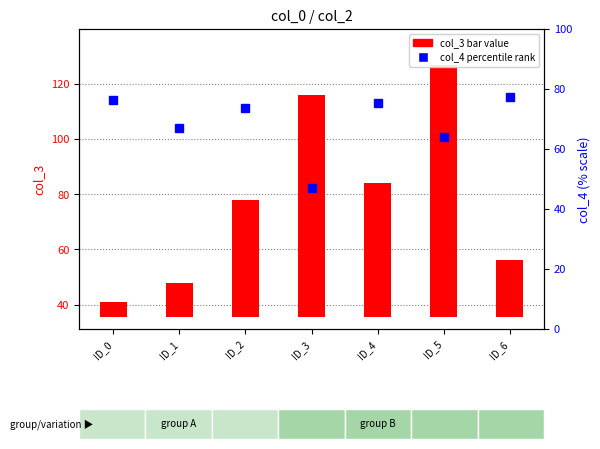

Reading left to right, extract all data points from this chart.

col_3 (bar value): ID_0=5.5	ID_1=12.5	ID_2=42.5	ID_3=80.5	ID_4=48.5	ID_5=91.5	ID_6=20.5
col_4 (percentile): ID_0=76.3	ID_1=66.9	ID_2=73.8	ID_3=47.0	ID_4=75.5	ID_5=64.2	ID_6=77.5